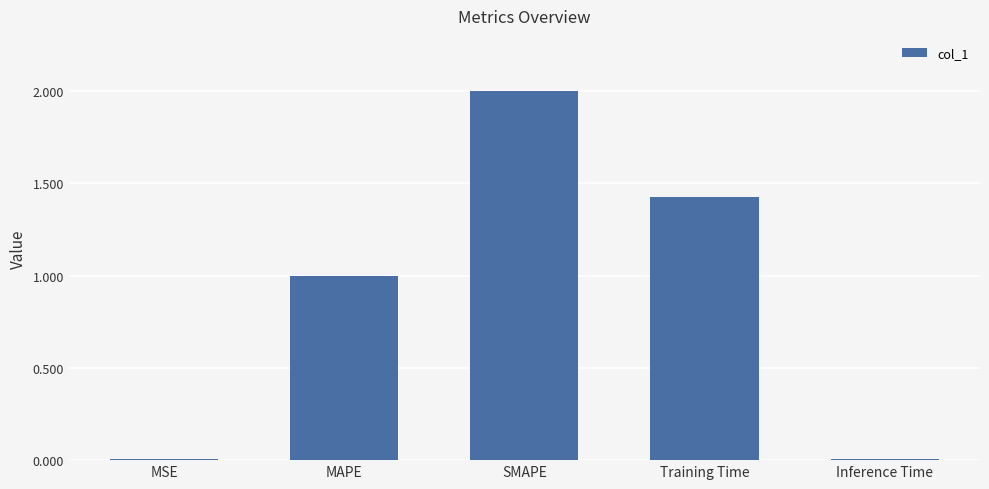

Between MAPE and MSE, which is larger?

MAPE